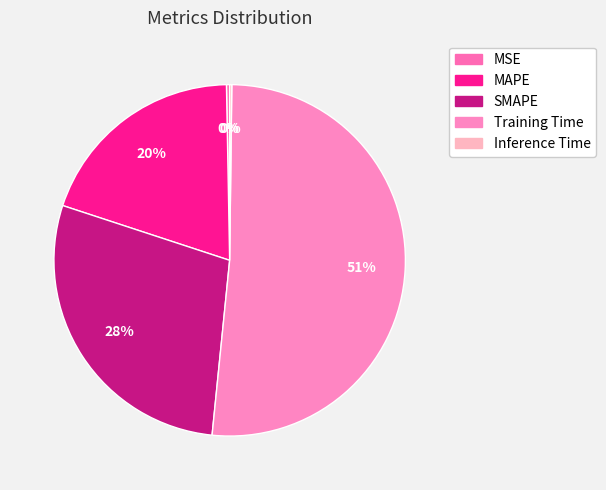

Which category has the biggest portion of the pie?

Training Time